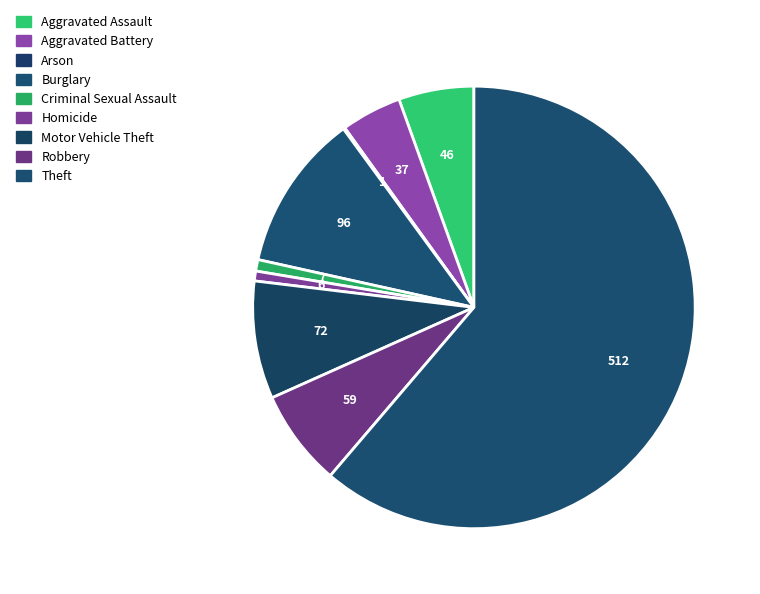

True or false: Homicide accounts for 11% of the total.

False